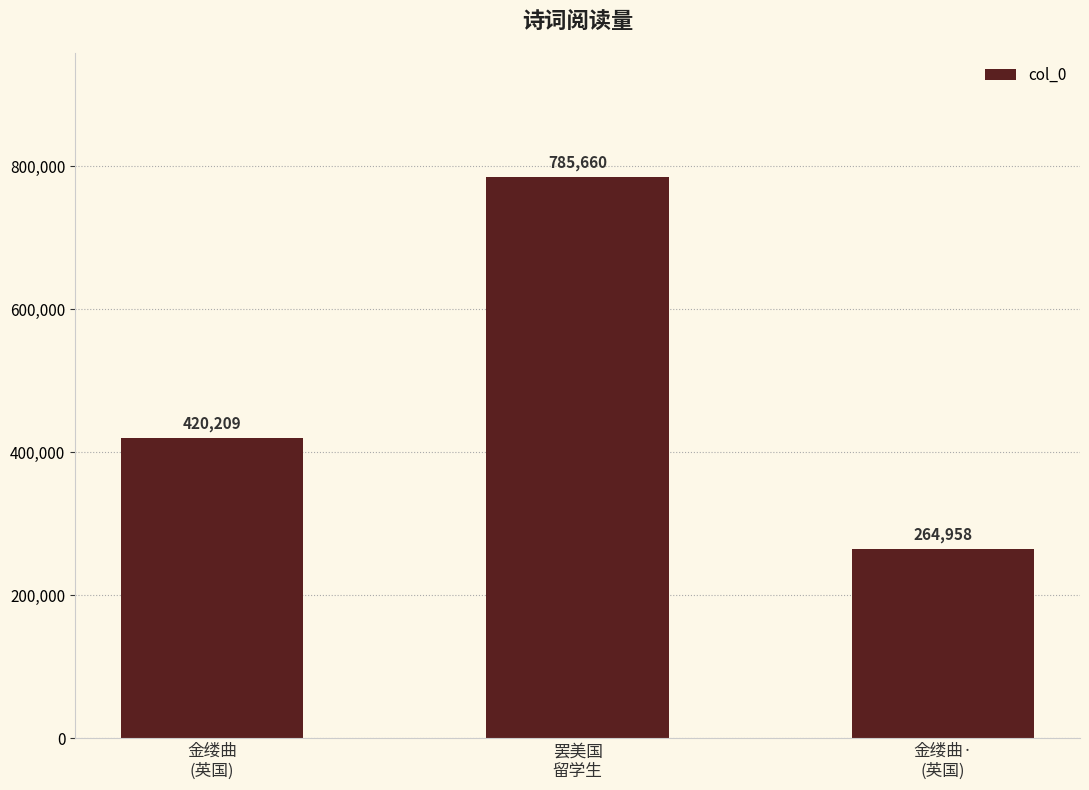

List the labels in order of value, largest first.

罢美国
留学生, 金缕曲
(英国), 金缕曲·
(英国)